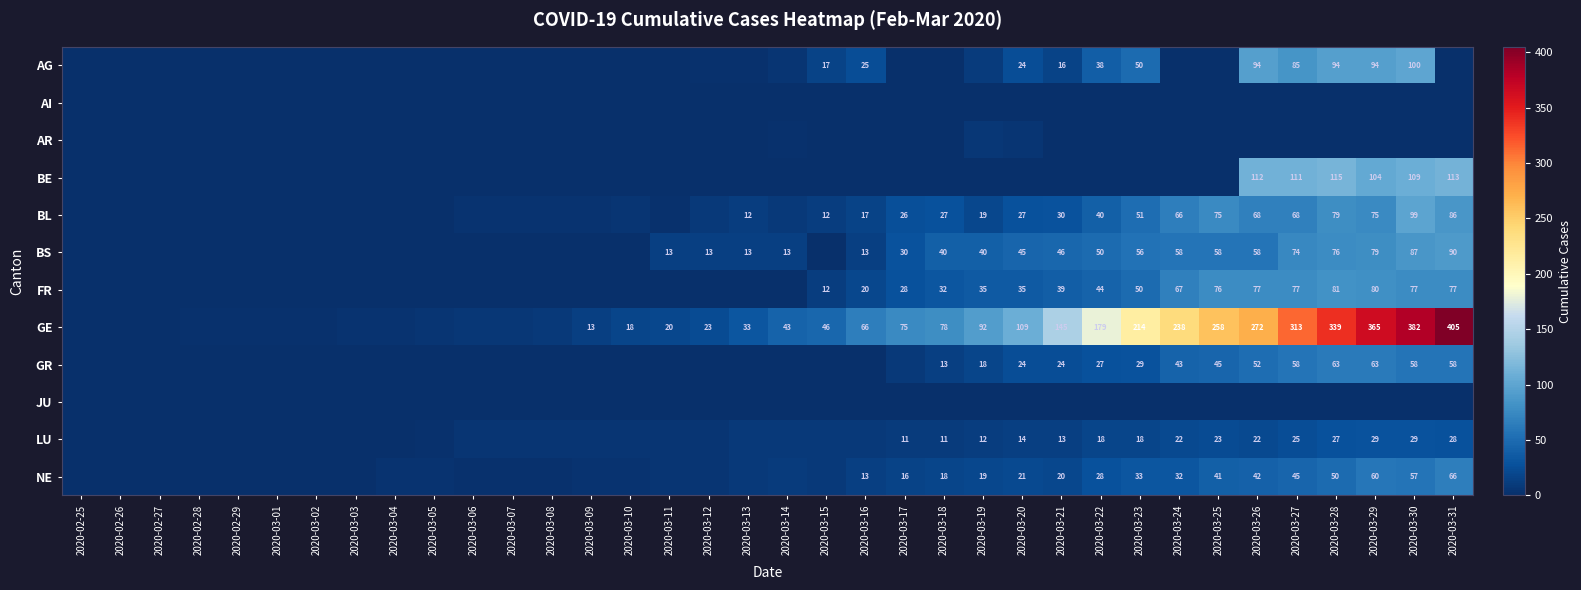

The LU series shows 22 at 2020-03-26. True or false?

True